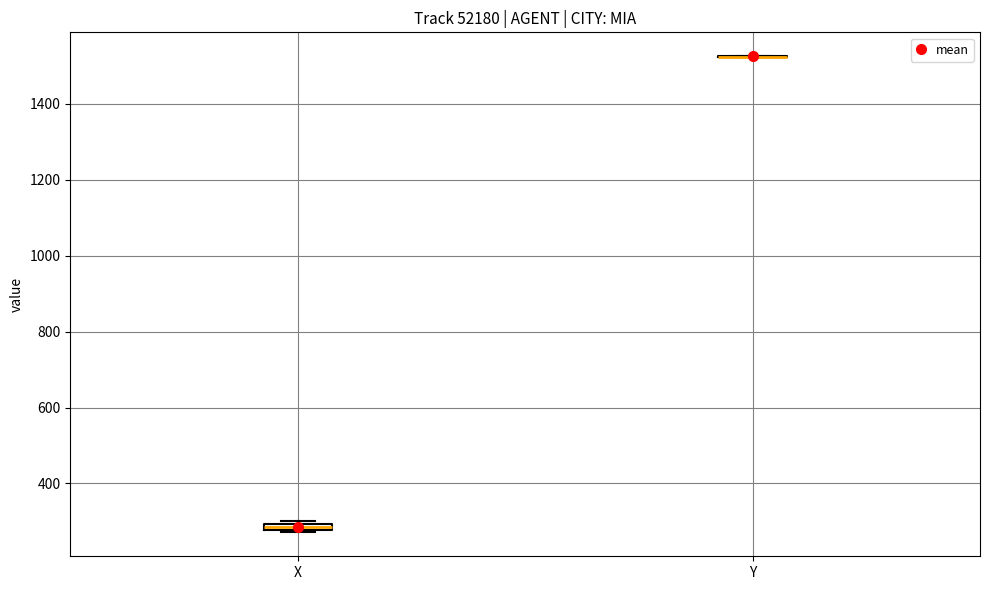

Where is the upper edge of the box for X on the y-axis? The values are not printed on the chart, so give them approximately, as read against the axis.

300